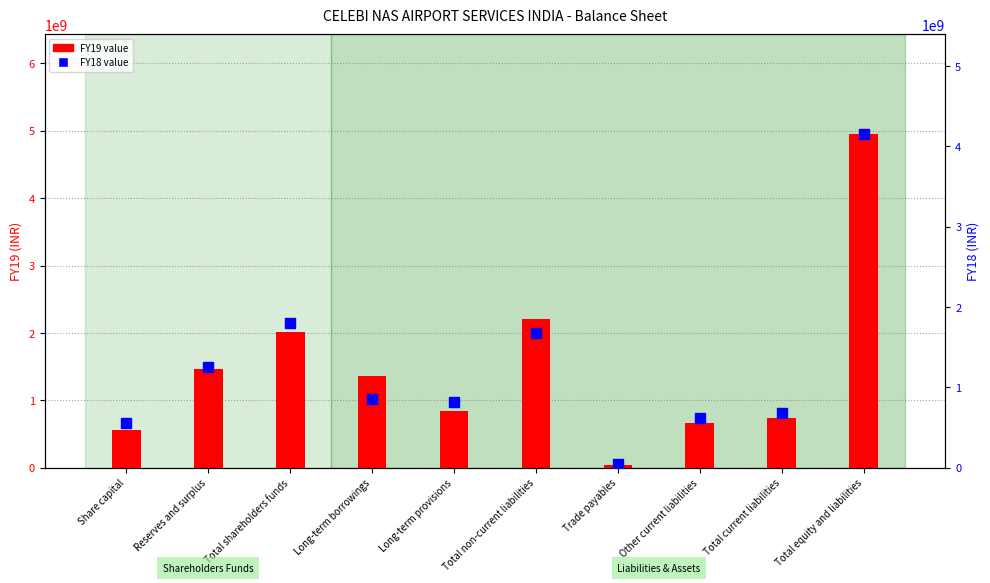

What is the sum of the FY18 values at Total non-current liabilities and Trade payables?

1722517938